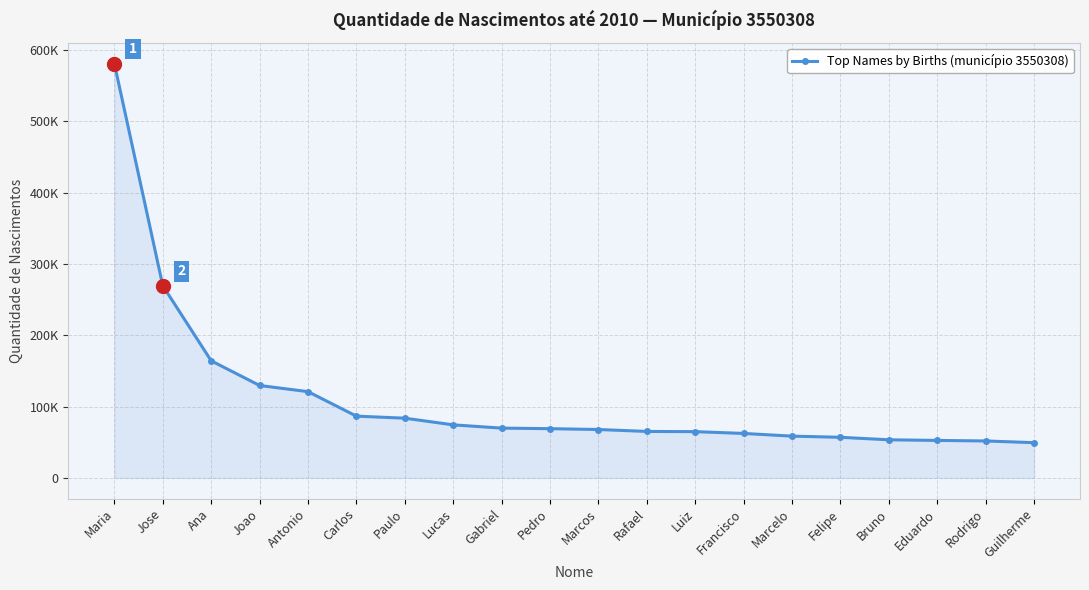

The chart shows a value of 228882 at Ana. True or false?

False